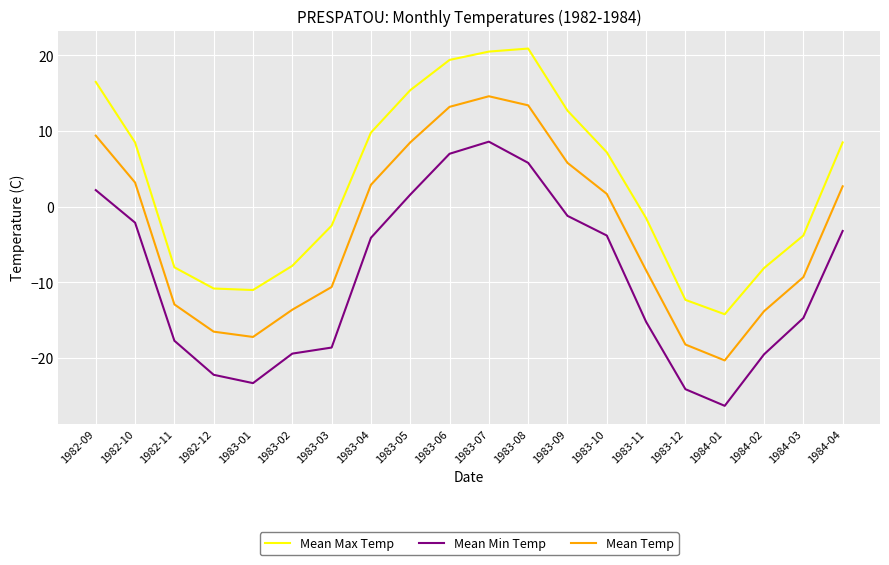

What position from the right is 1982-10?

19